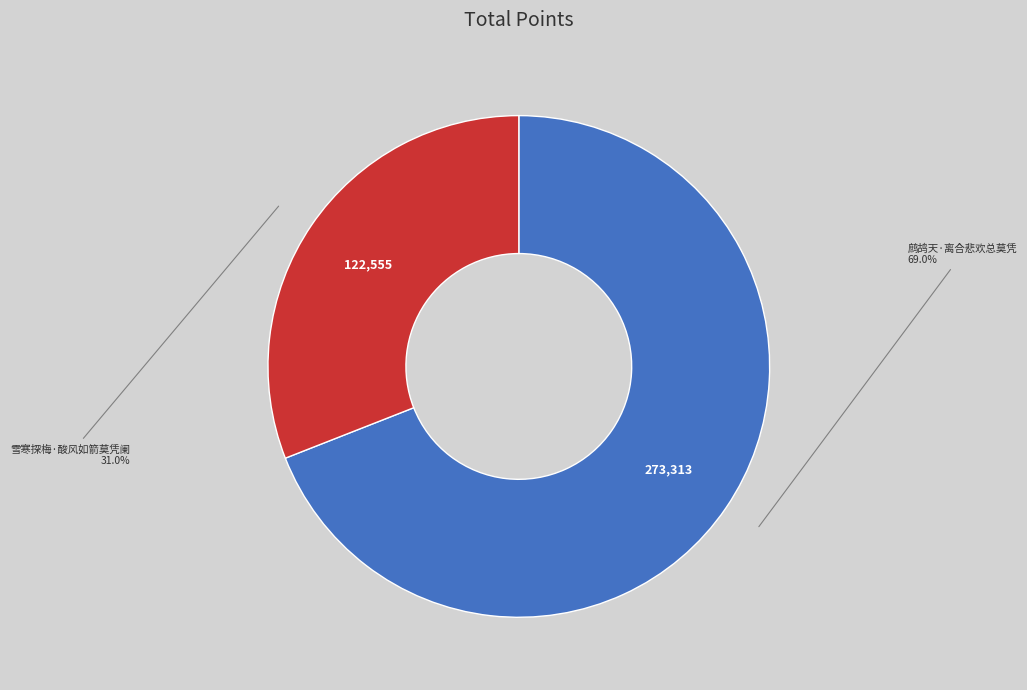

Which slice is the smallest?

雪寒探梅·酸风如箭莫凭阑